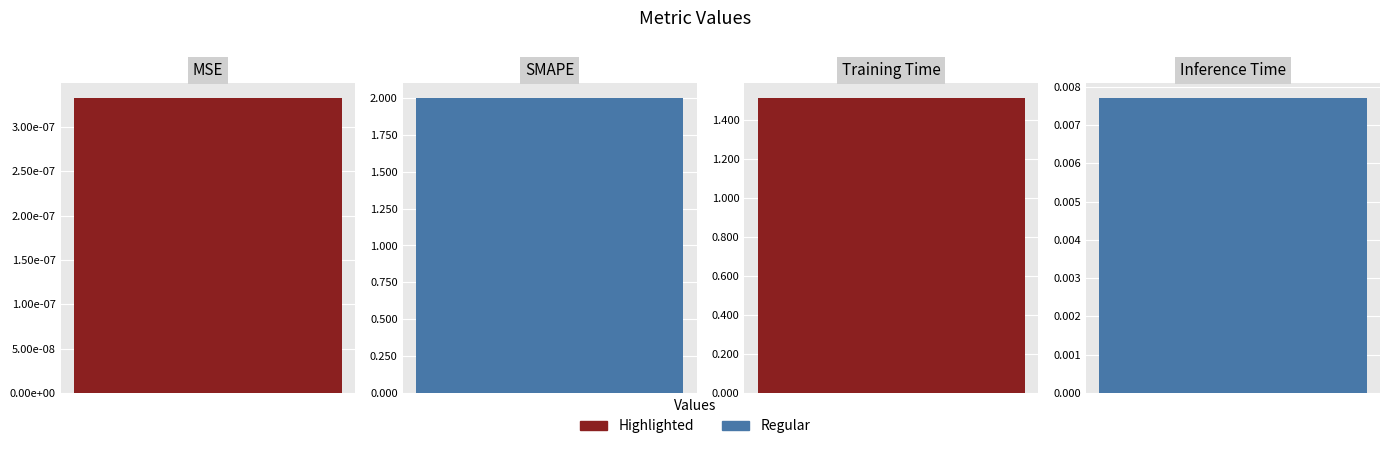

Reading left to right, list all the values displayed in this chart.

0.0	2.0	1.5	0.0